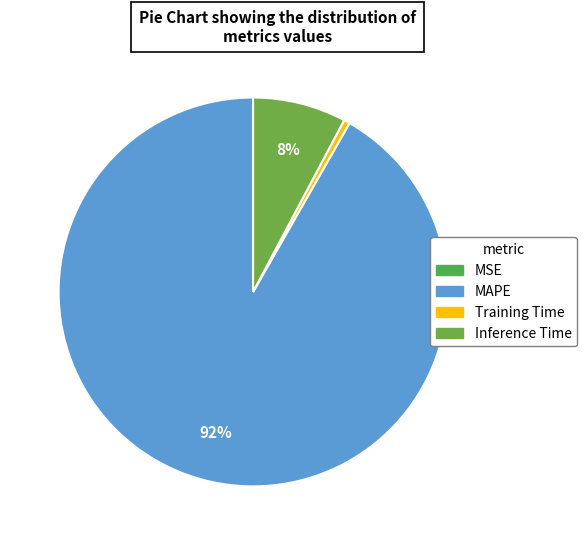

To the nearest percent, what is the combined percentage of Training Time and Inference Time?

8%